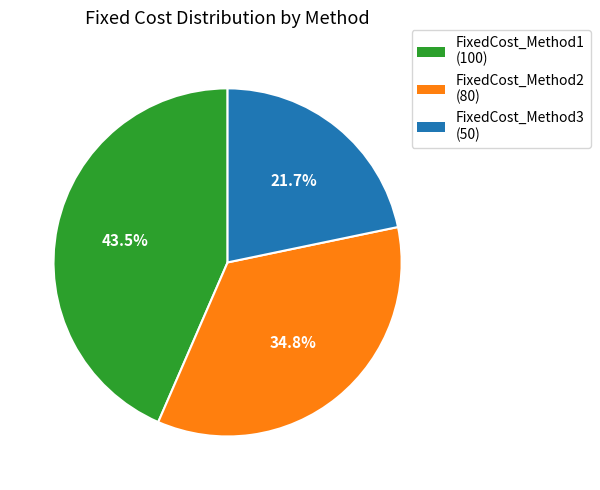

Rank the categories by value from lowest to highest.

FixedCost_Method3, FixedCost_Method2, FixedCost_Method1